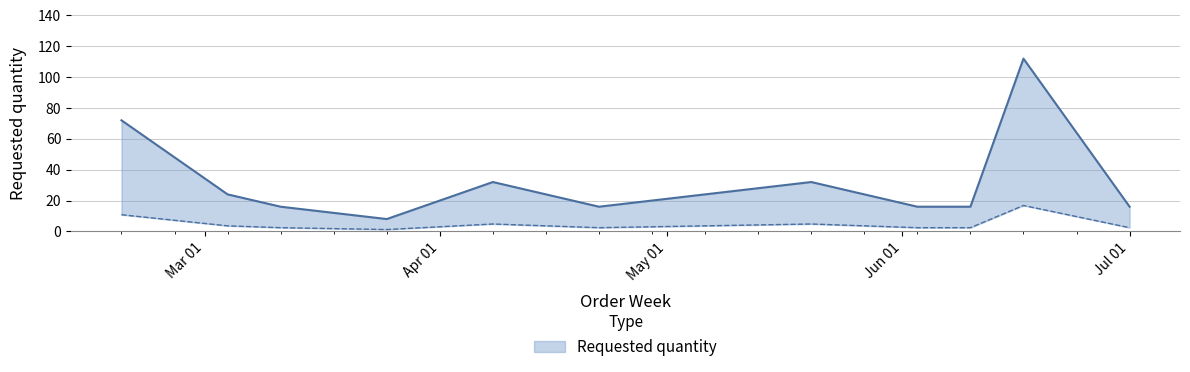

Where does the data first go above 24?

2024-02-19